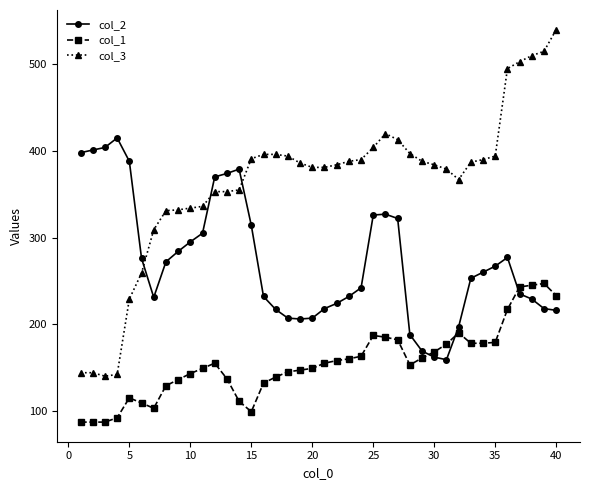

Which series has the largest range (max minus min)?

col_3